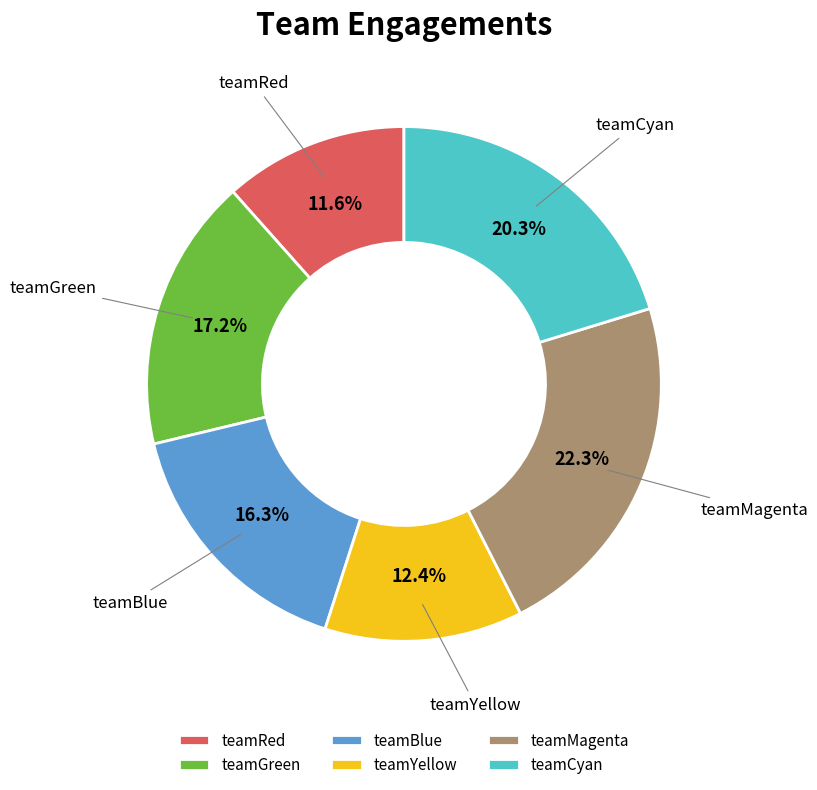

How many segments does this pie chart have?

6